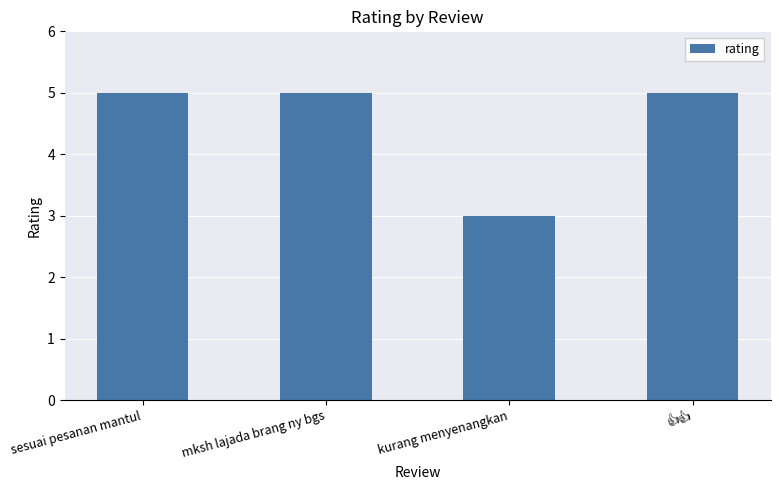

What is the sum of all values?

18